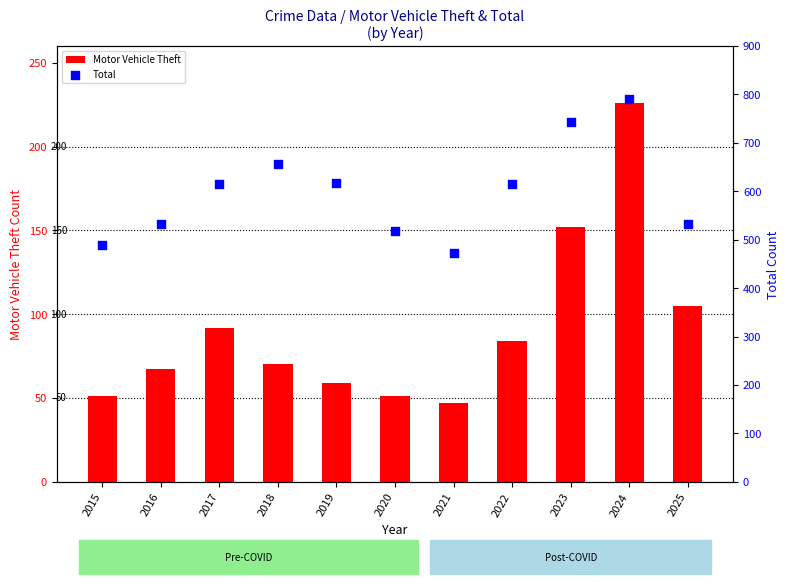

At which category is the sum across all series the highest?

2024